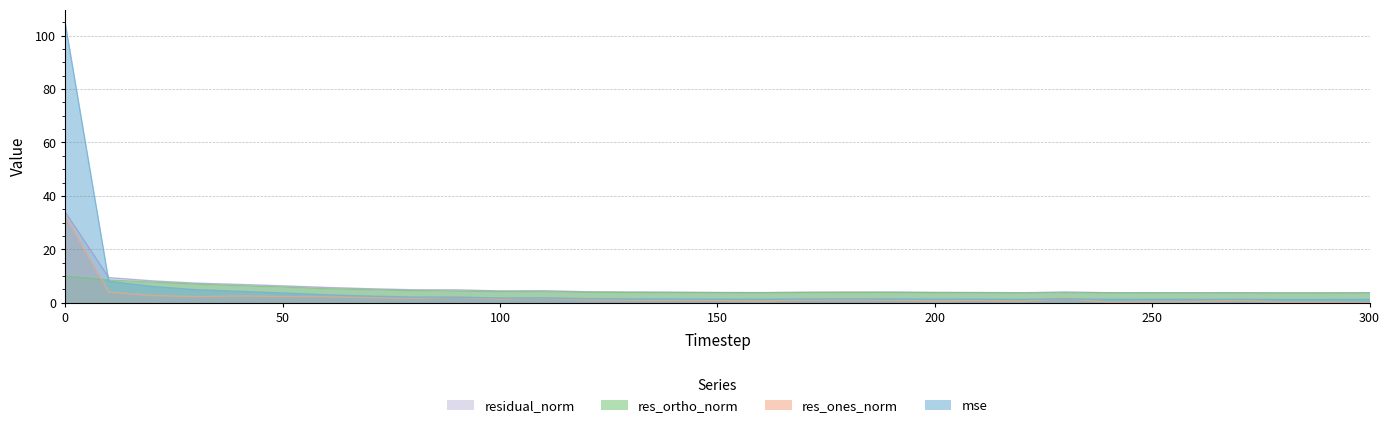

True or false: mse has a value of 3.0 at 60.

True